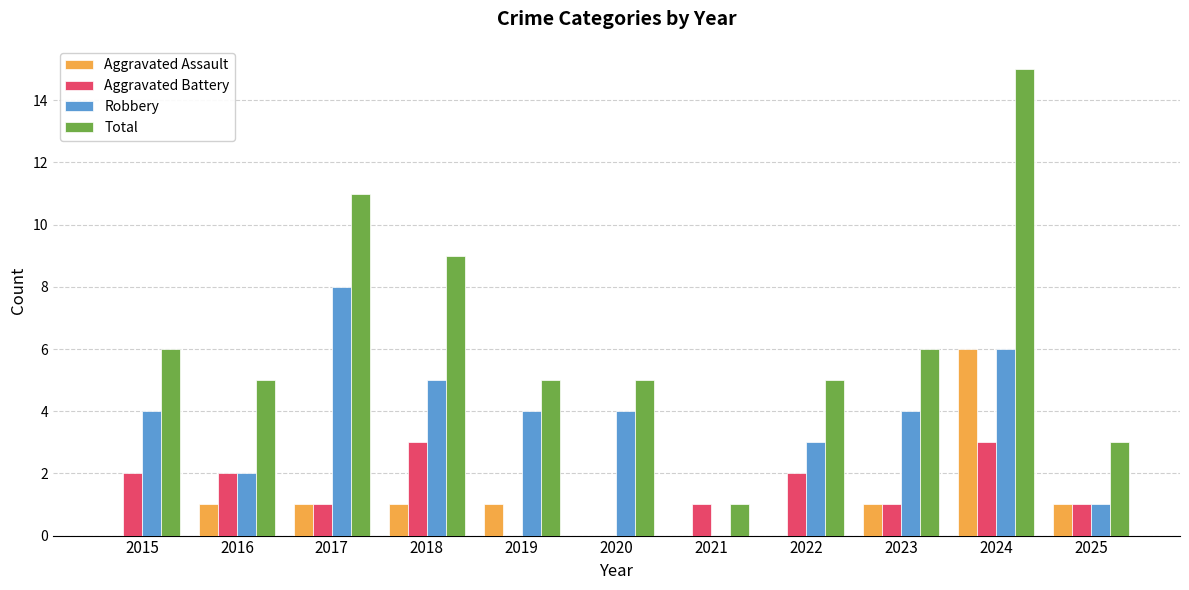

What are all the series names shown in the legend?

Aggravated Assault, Aggravated Battery, Robbery, Total